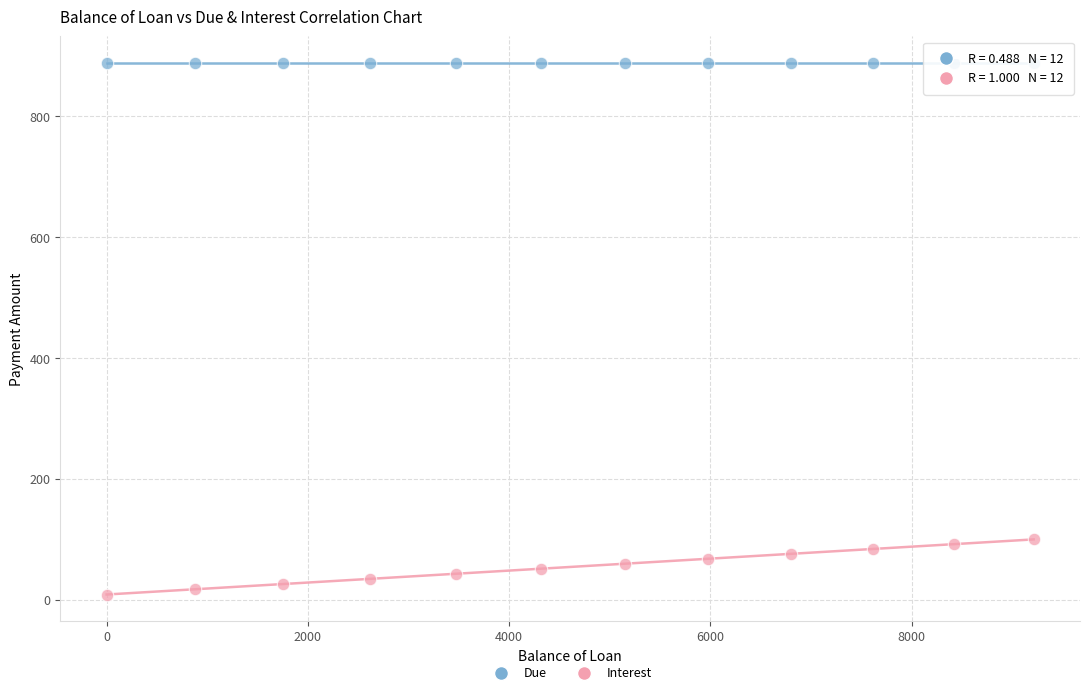

Which series reaches the minimum Y coordinate?

Interest